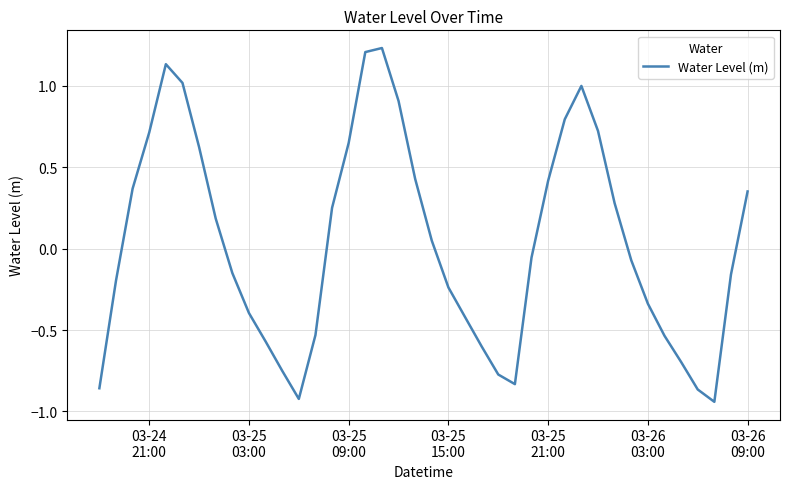

What is the difference between the maximum and minimum values?

2.2